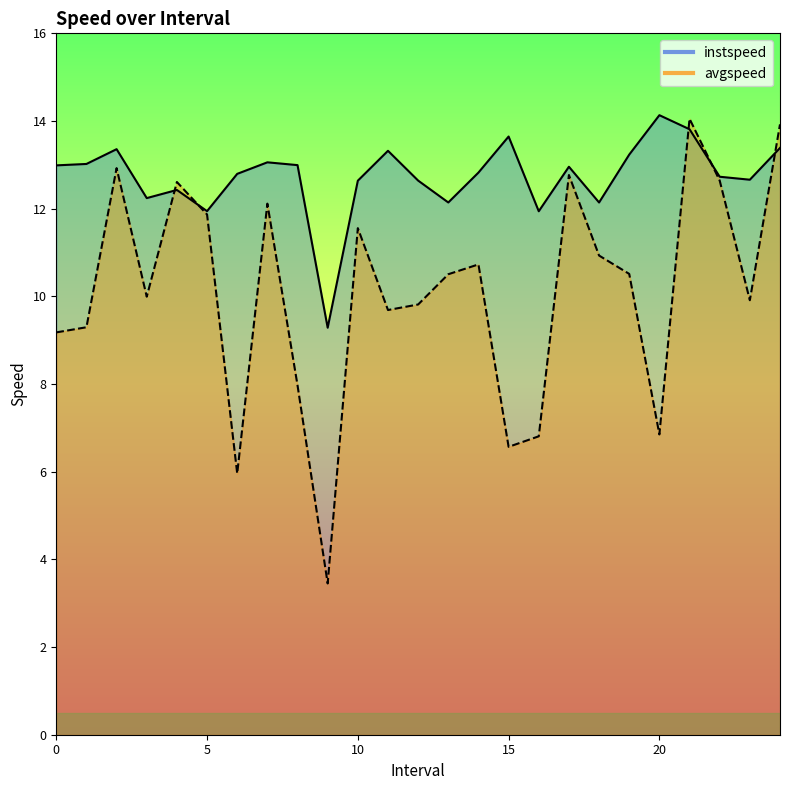

True or false: avgspeed and instspeed intersect in this chart.

True